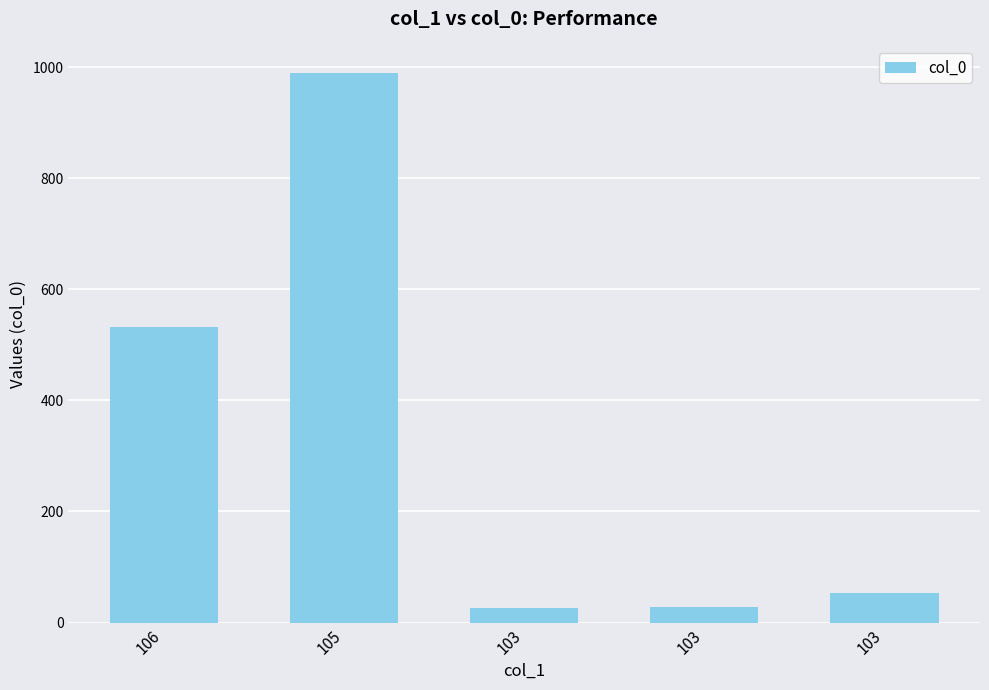

What is the ratio of the value at 103 to the value at 103?

0.5